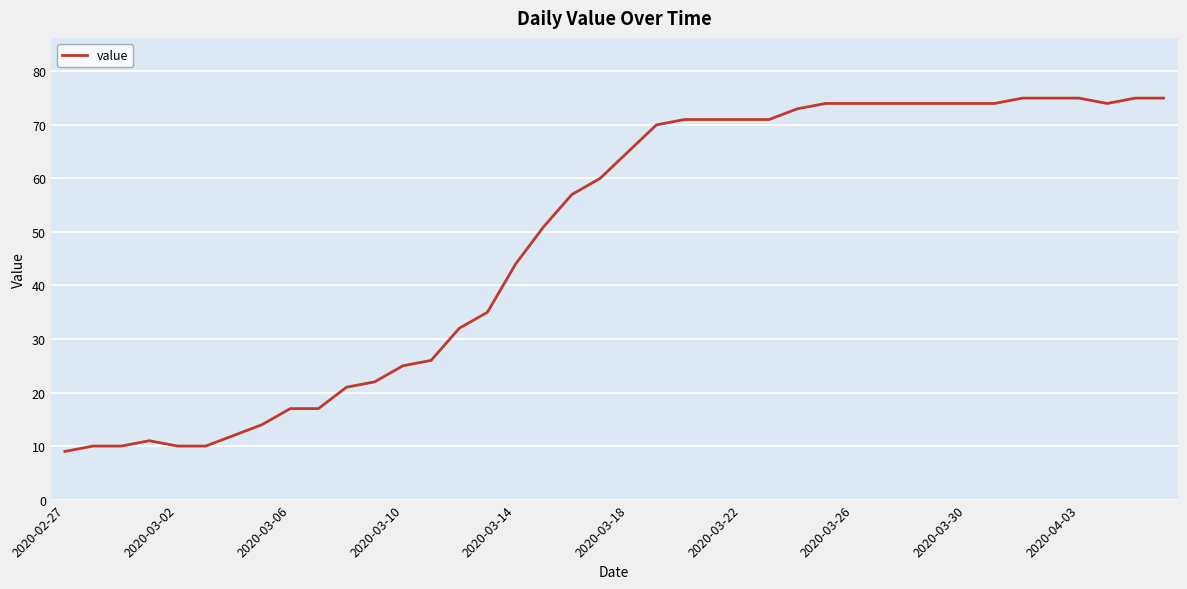

What is the difference between the maximum and minimum values?

66